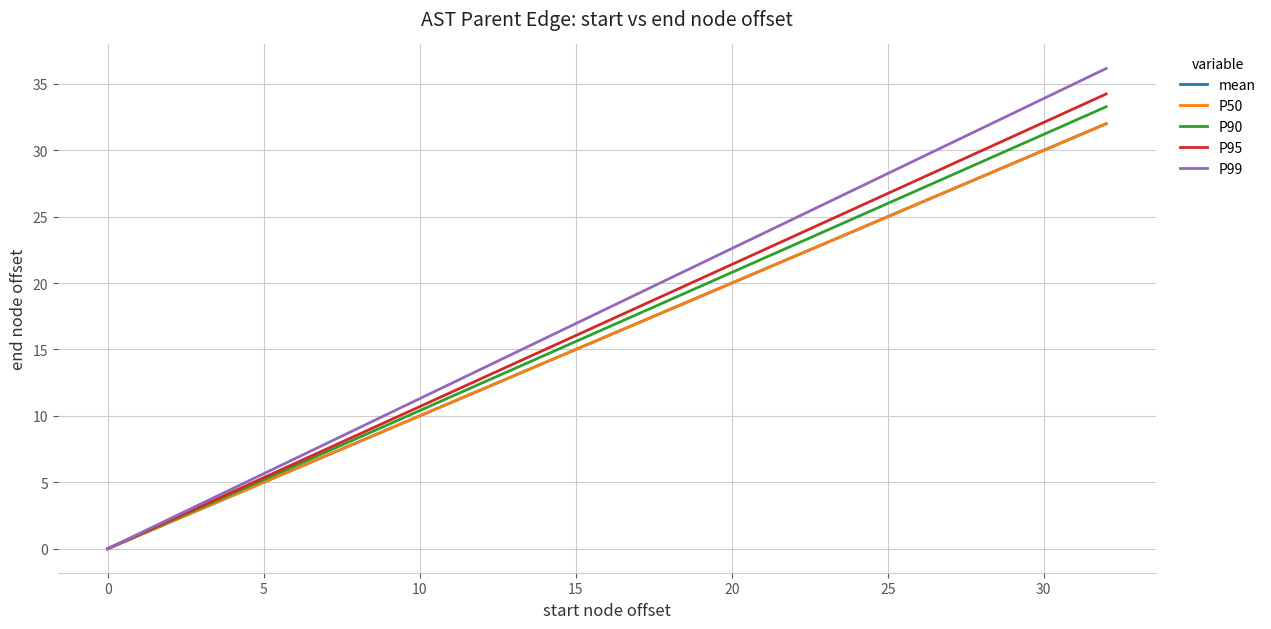

Does the chart display data point markers on the line(s)?

No